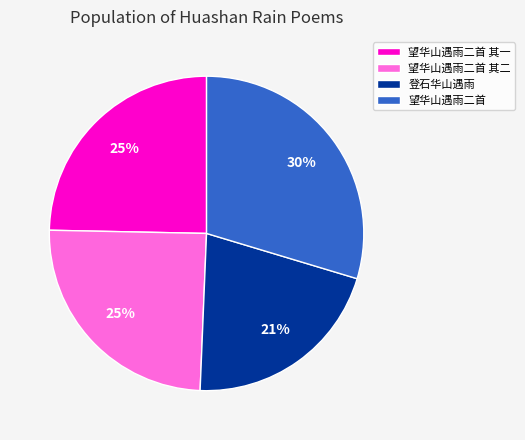

Does 望华山遇雨二首 其二 account for over 50% of the chart?

No